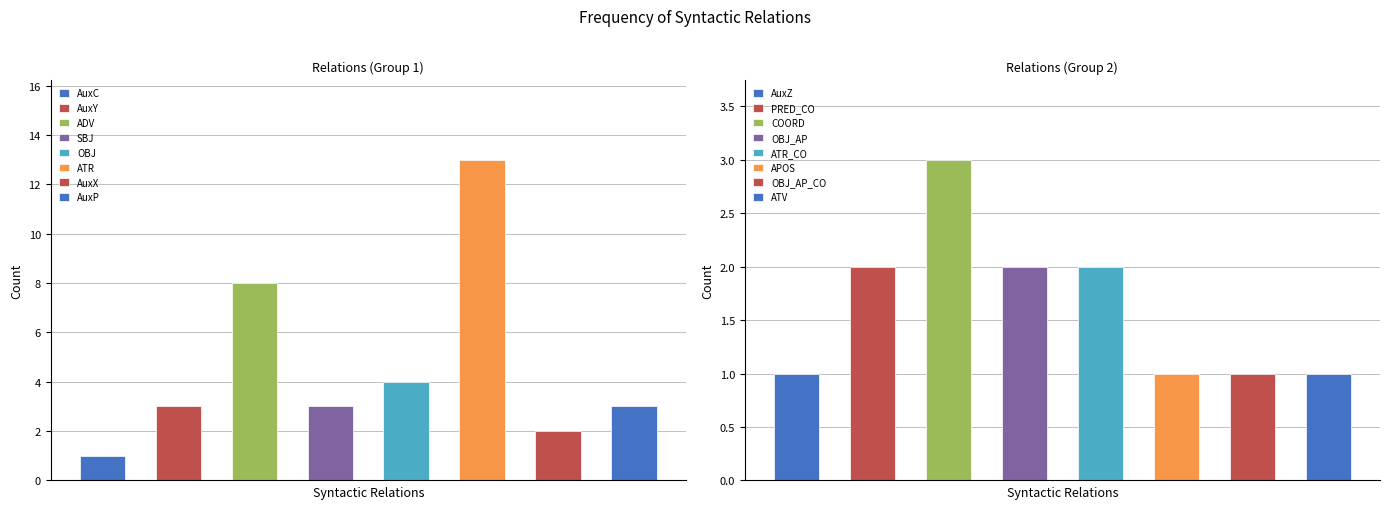

True or false: the data shows 13 at ATR.

True